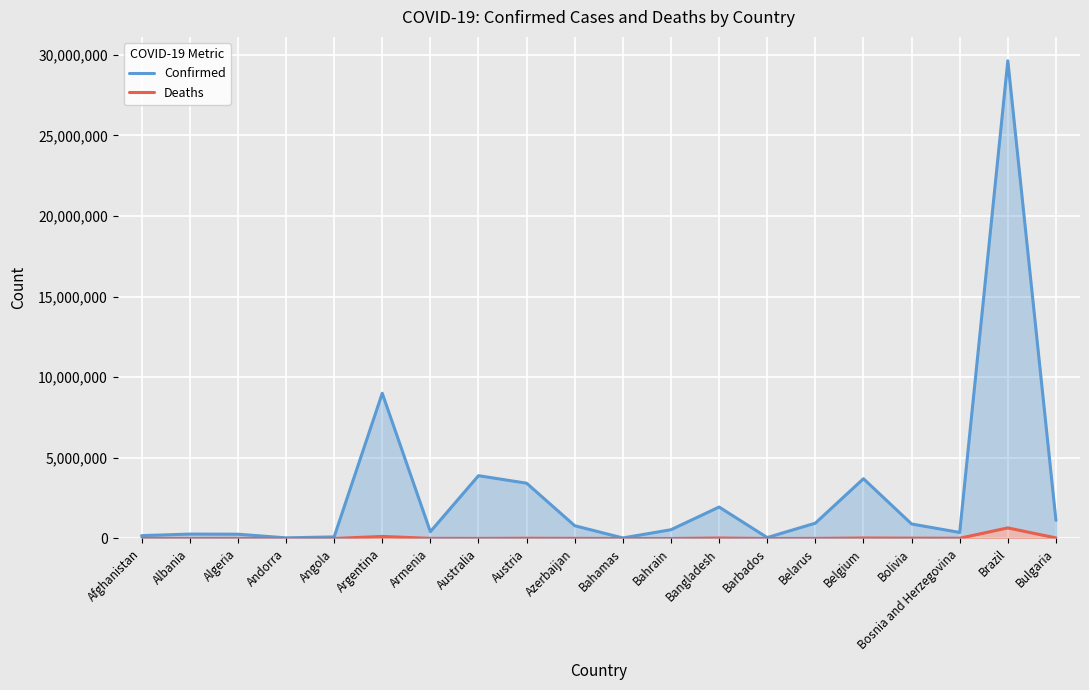

Is it true that Confirmed equals 13729974 at Argentina?

False